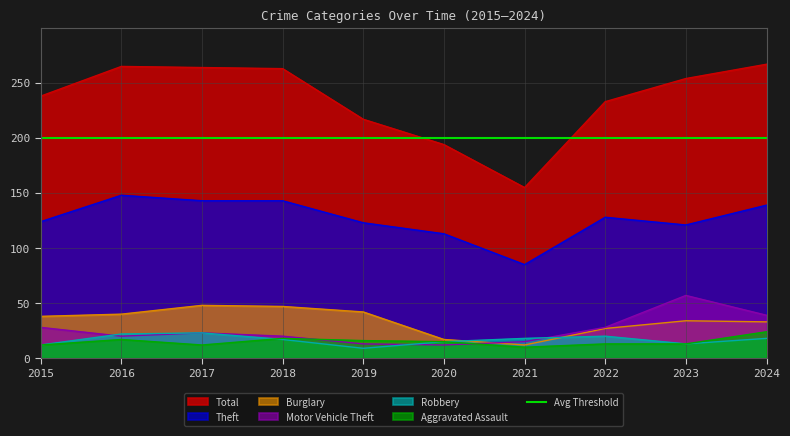

Is the value of Aggravated Assault at 2024 greater than the value of Burglary at 2018?

No